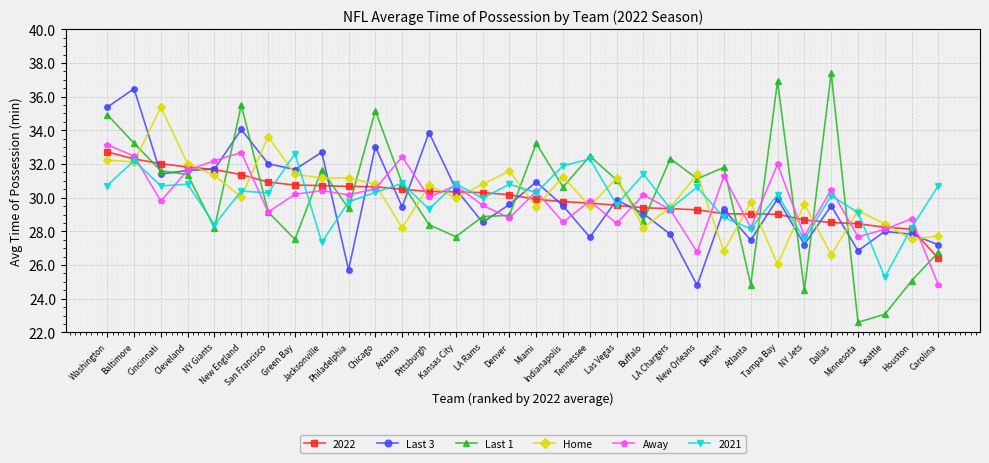

Does the chart have visible grid lines?

Yes